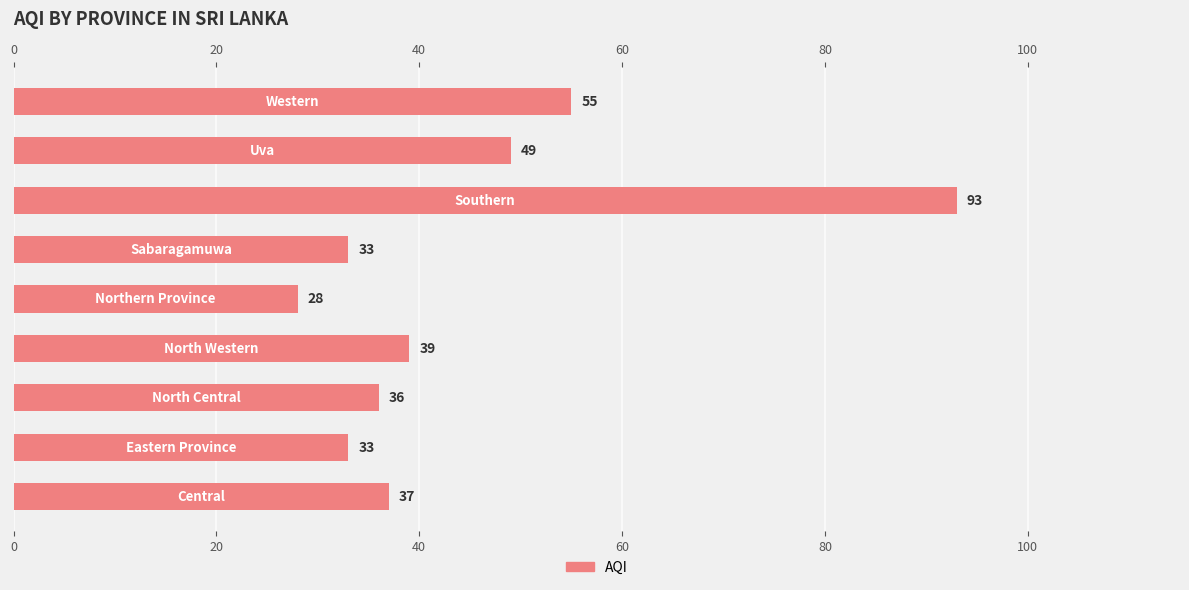

Read the value at 20.

33